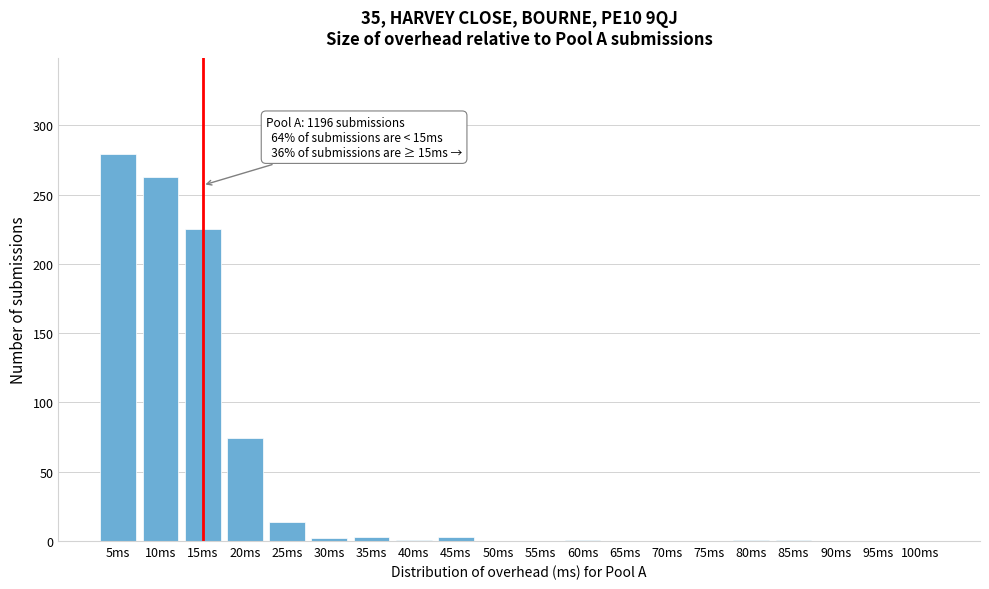

True or false: the data shows 0 at 100ms.

True